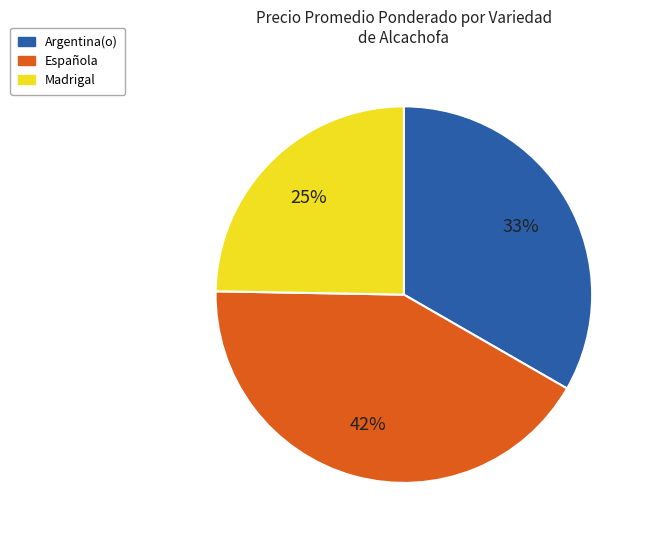

Is the sum of Argentina(o) and Española greater than half?

Yes